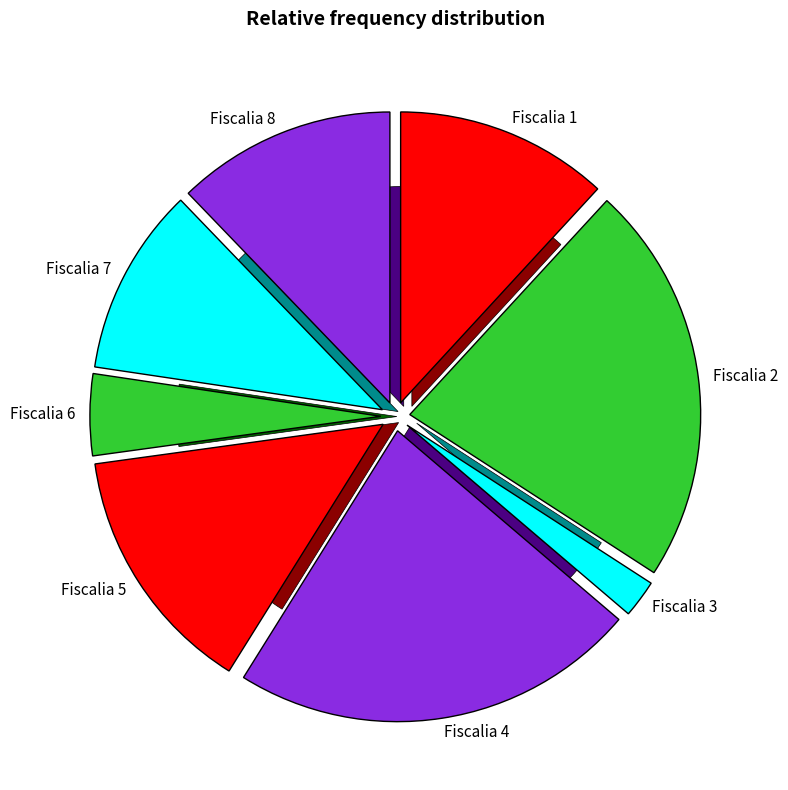

What is the ratio of the value at Fiscalia 3 to the value at Fiscalia 7?

0.2